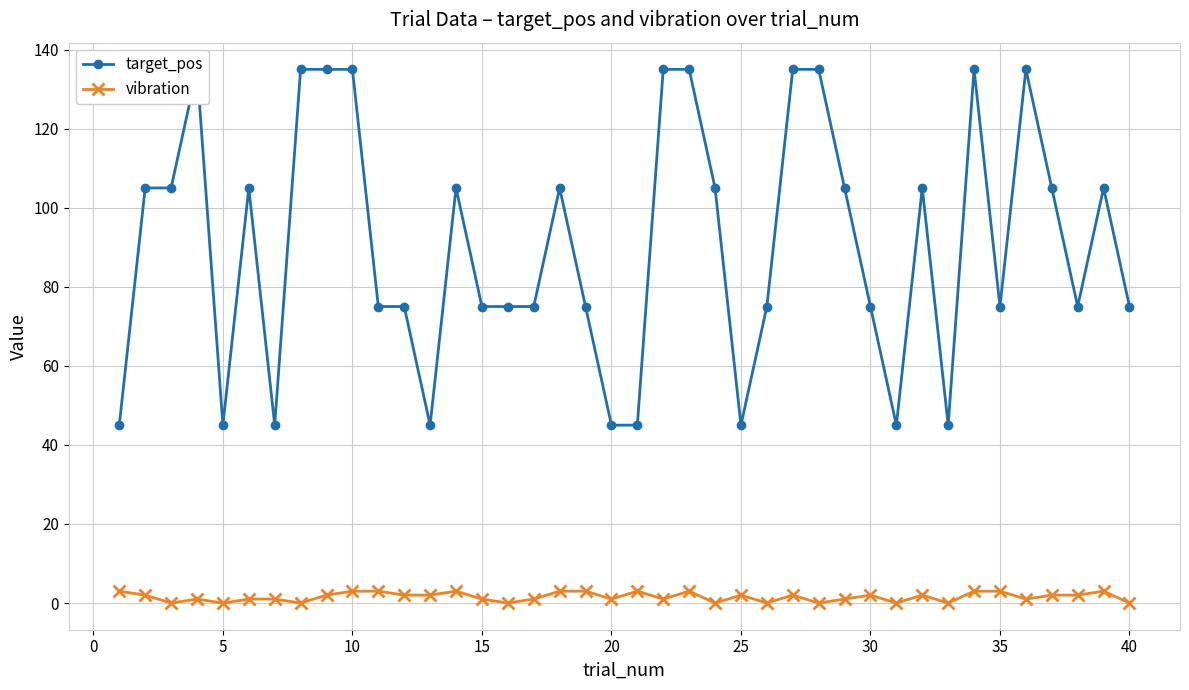

True or false: vibration has more than 1 interior local peaks.

True